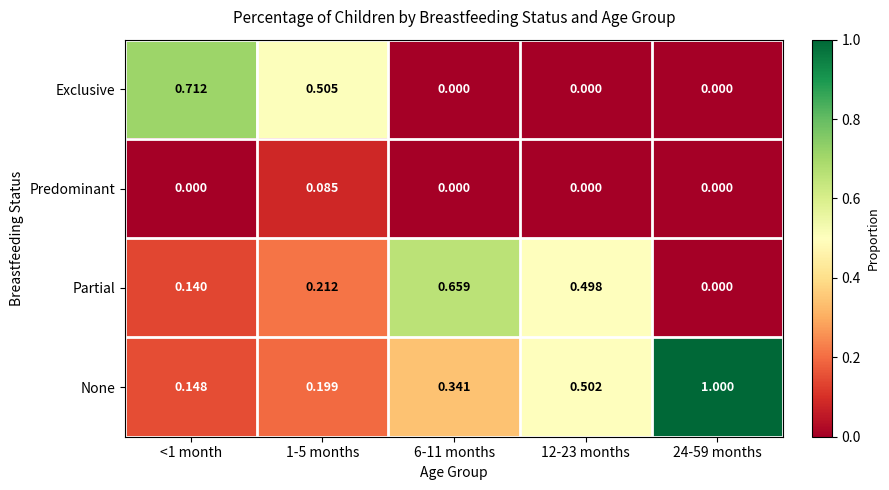

Which series has the largest total across all categories?

None